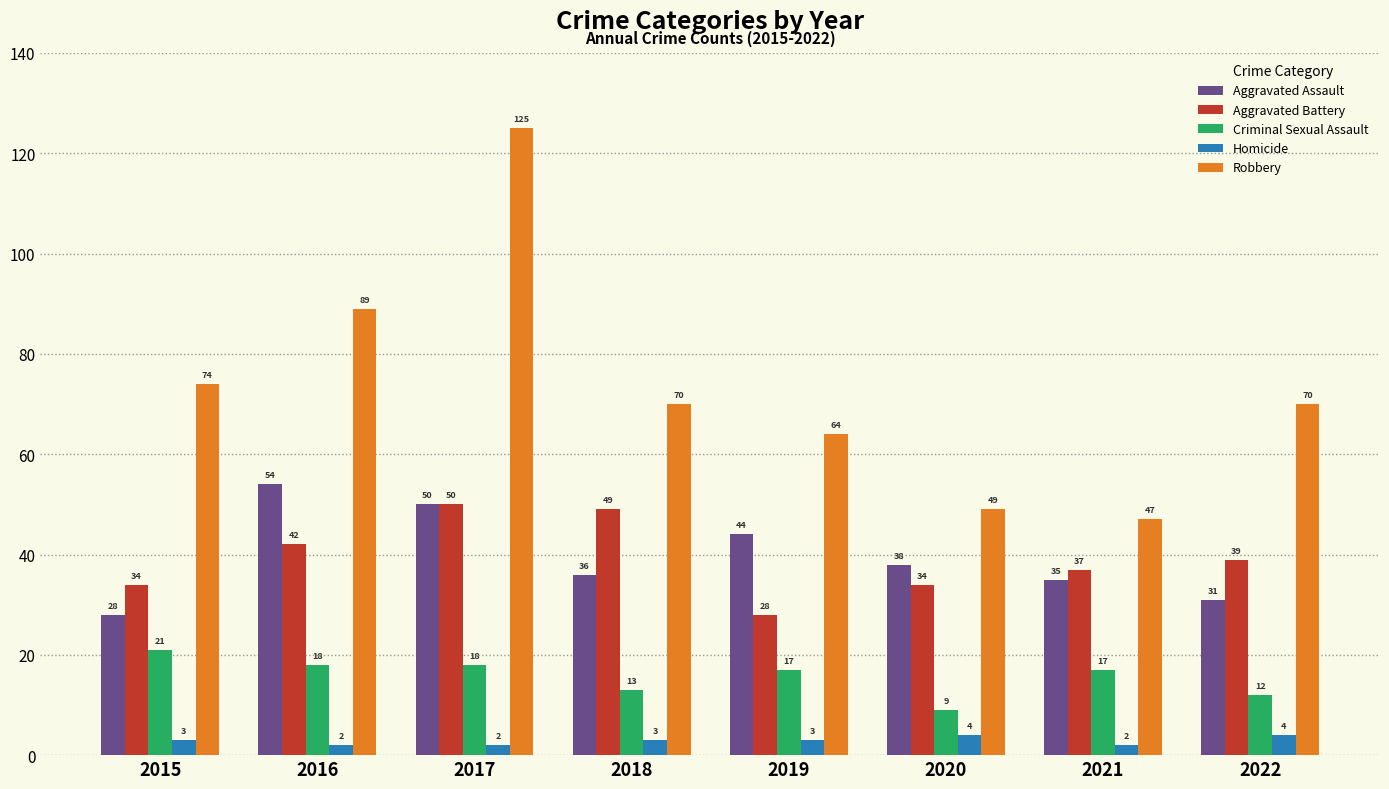

At which label does Aggravated Assault first exceed 38?

2016